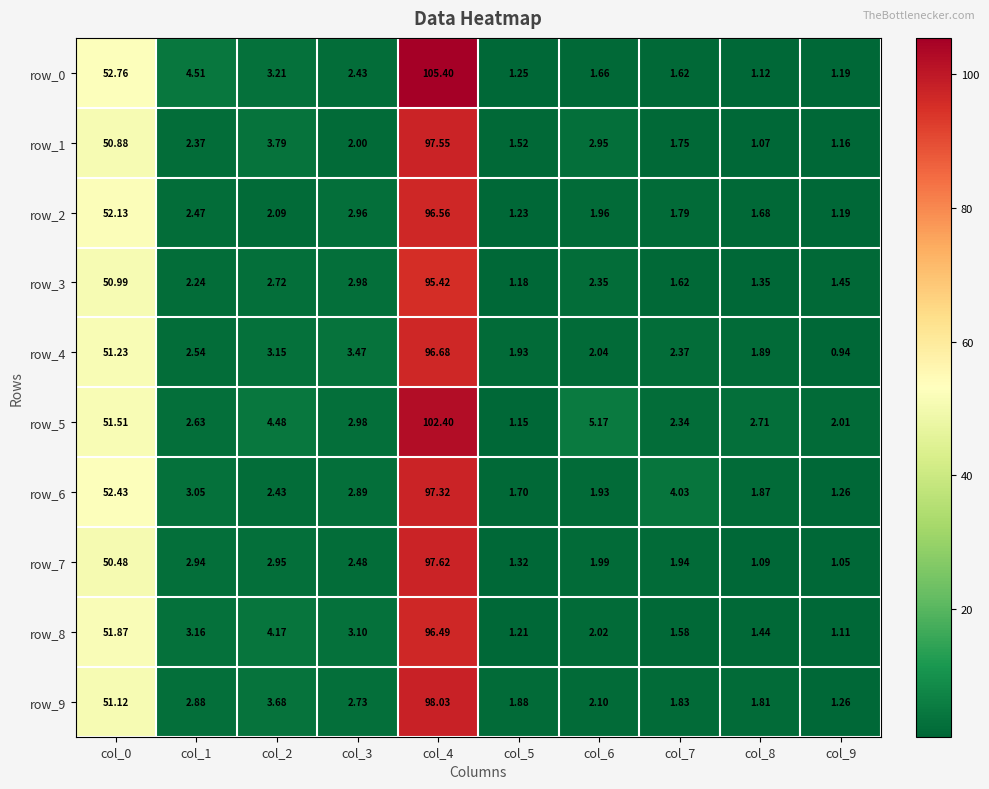

What is the difference between the second highest and second lowest values in the row_3 series?

49.6